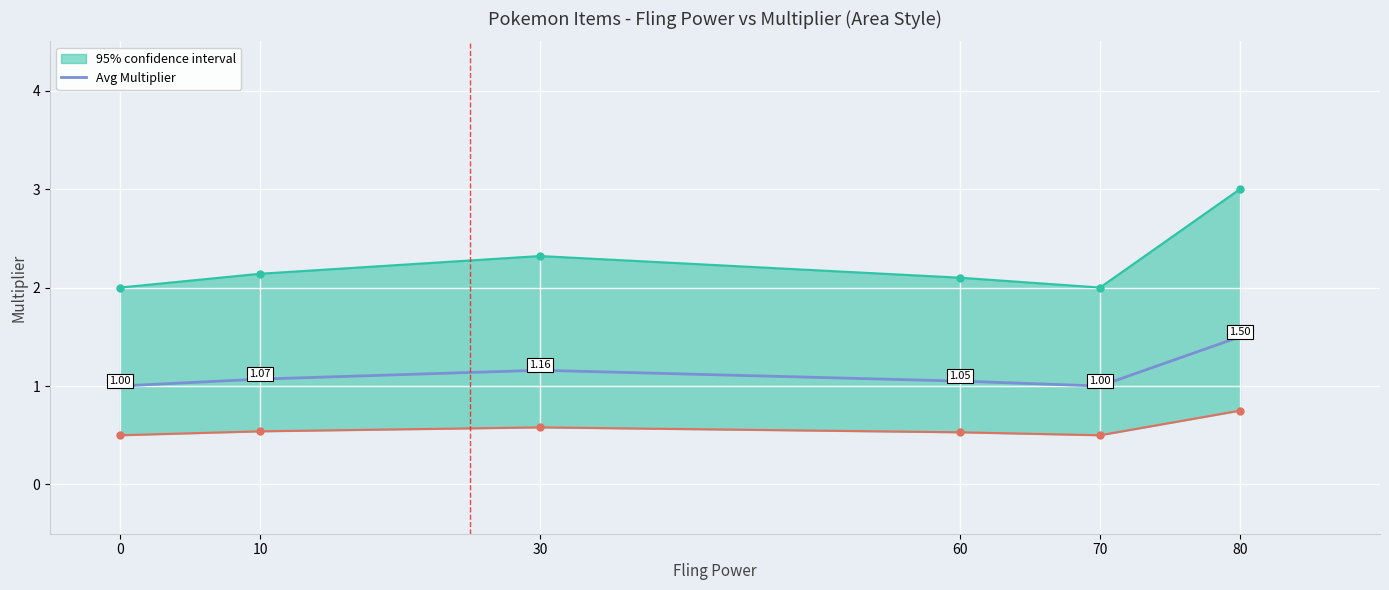

List the labels in order of value, smallest first.

0, 70, 60, 10, 30, 80